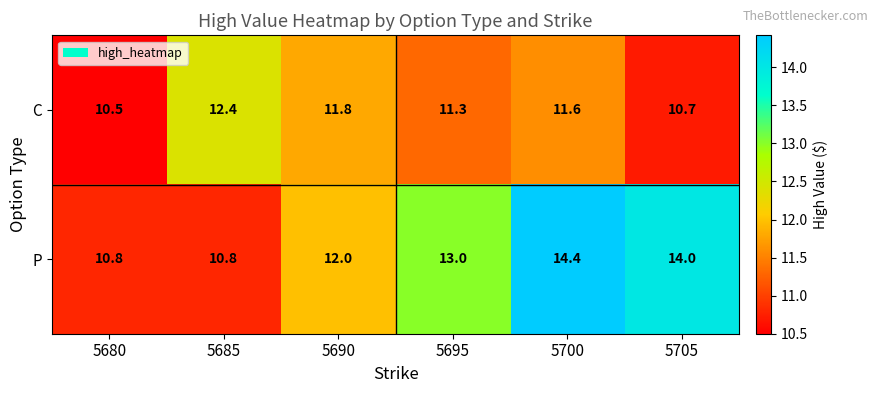

What is the difference between the C values at 5705 and 5690?

1.1